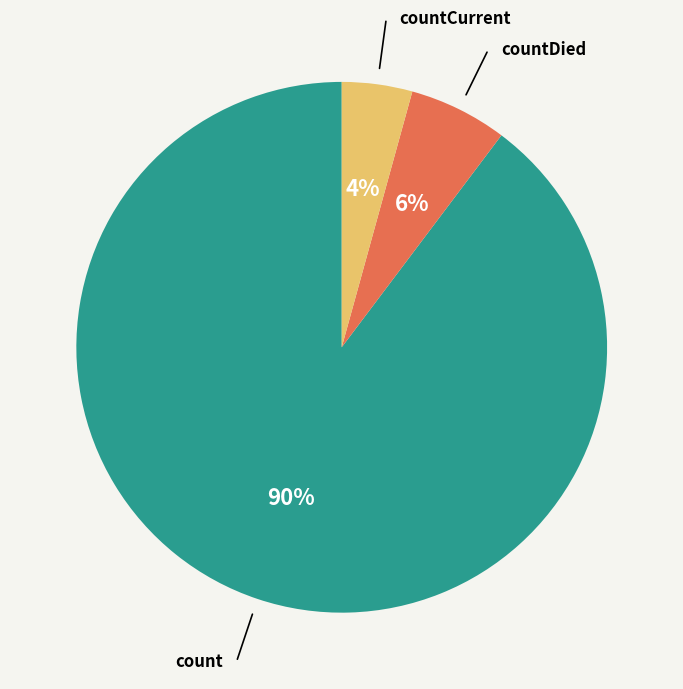

Is there any slice that represents more than half of the pie?

Yes